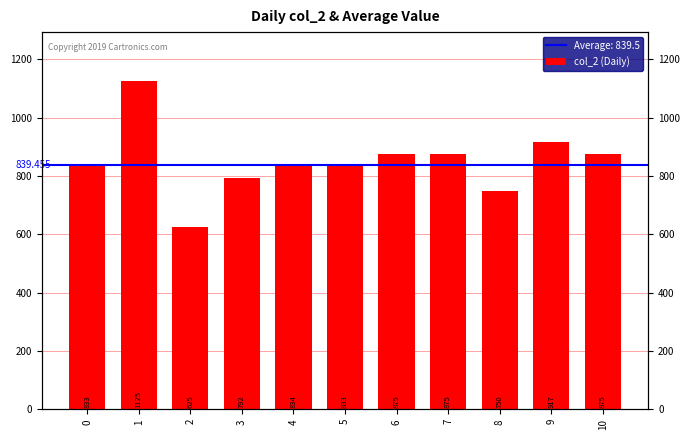

What is the maximum value shown in the chart?

1125